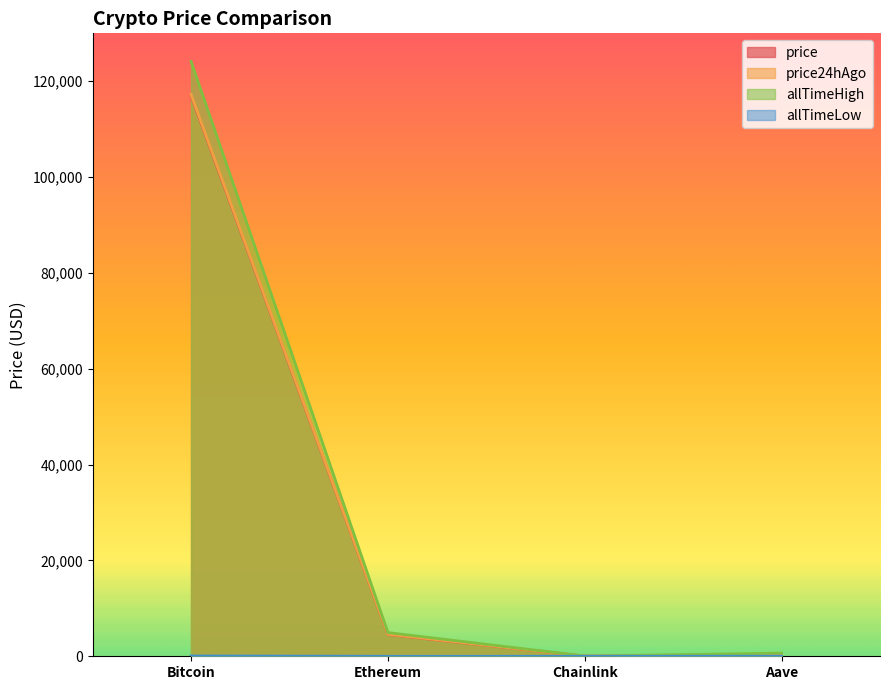

Between Ethereum and Aave, which series saw the biggest shift?

price24hAgo